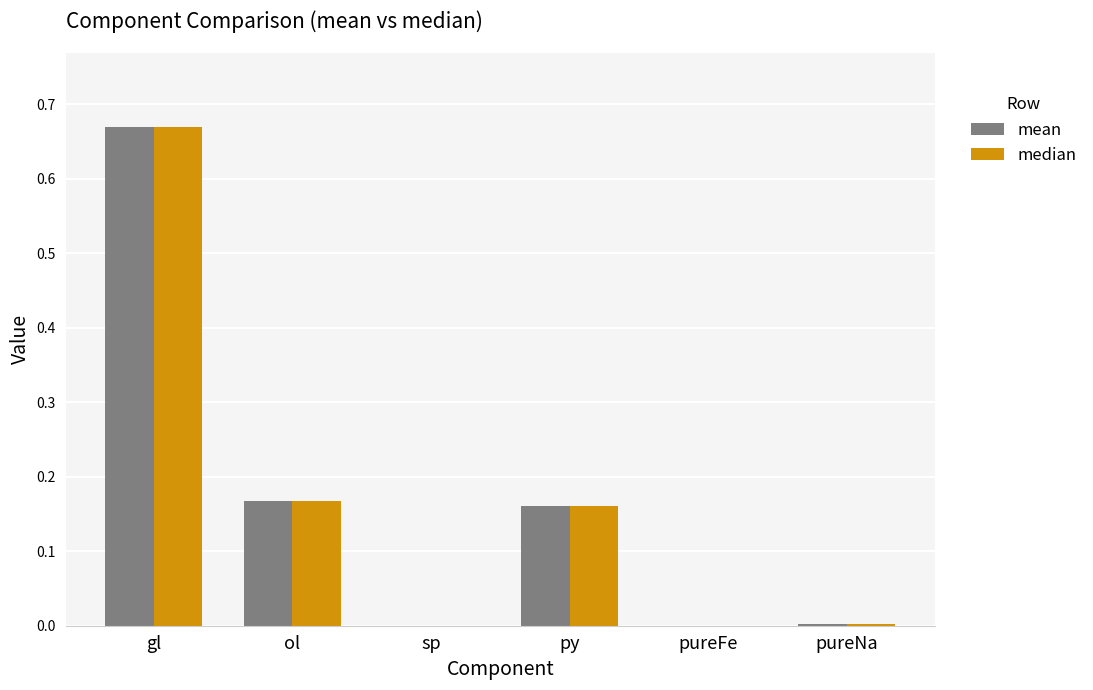

Is it true that median equals 0.0 at sp?

True